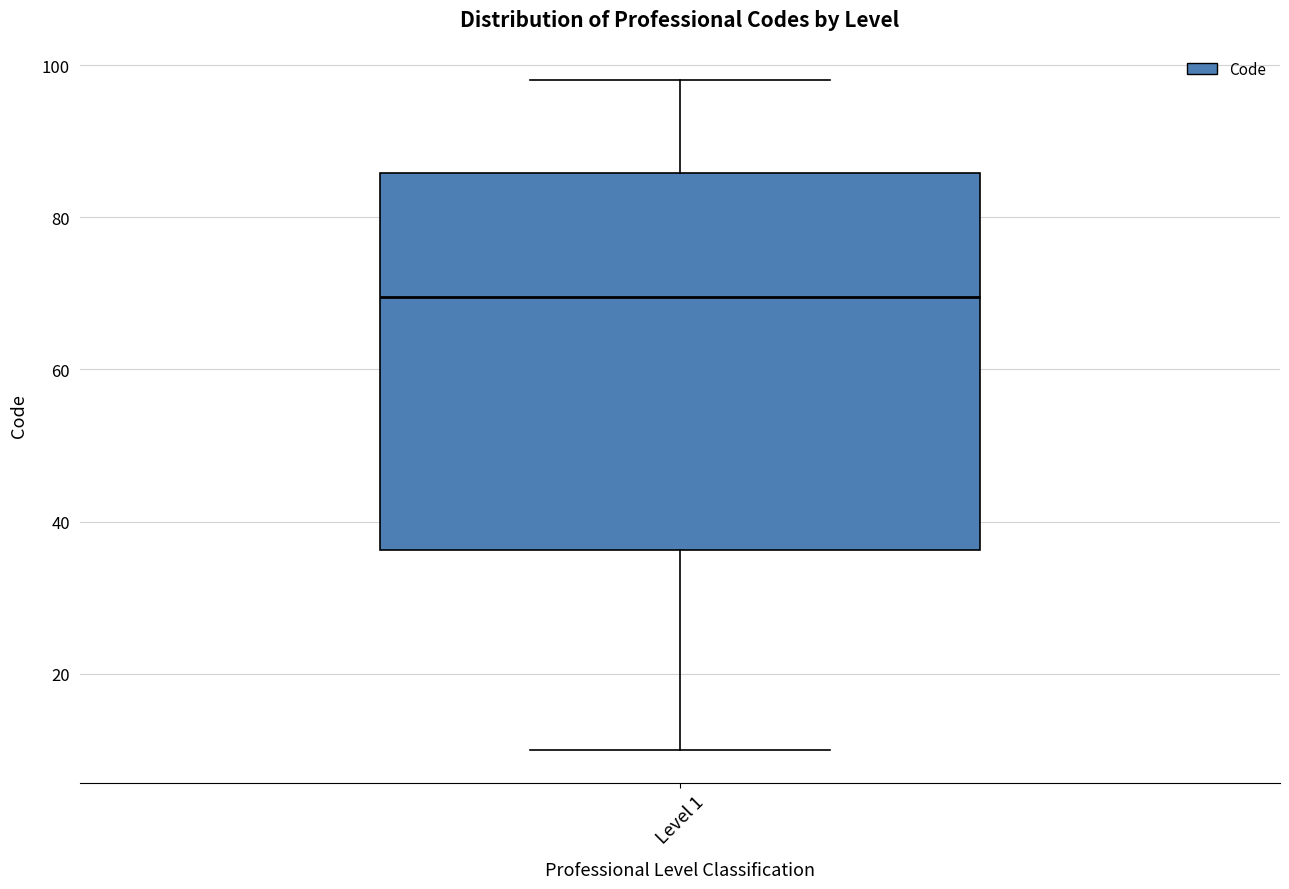

Read this box plot against the y-axis: the position of the median line, the range covered by the box, and the ends of both whiskers. The values are not printed on the chart, so give them approximately, as read against the axis.

median 70, box 36 to 86, whiskers 10 to 98